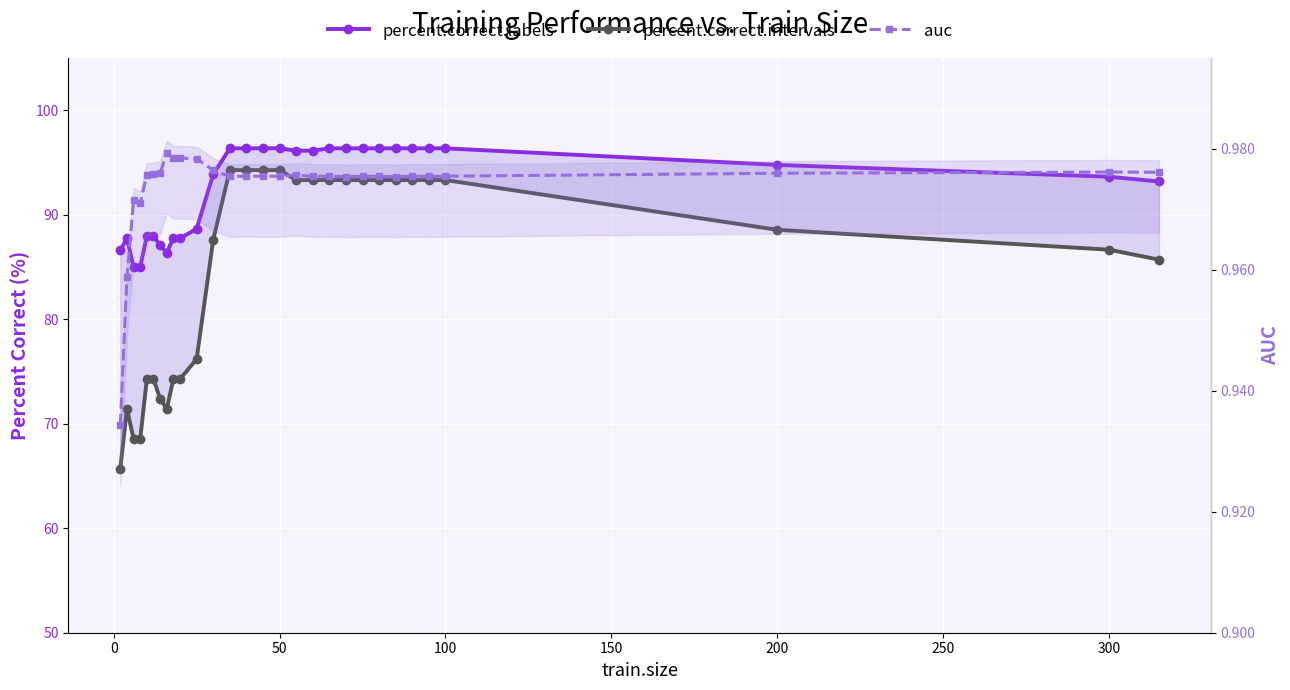

True or false: percent.correct.intervals and auc intersect in this chart.

False